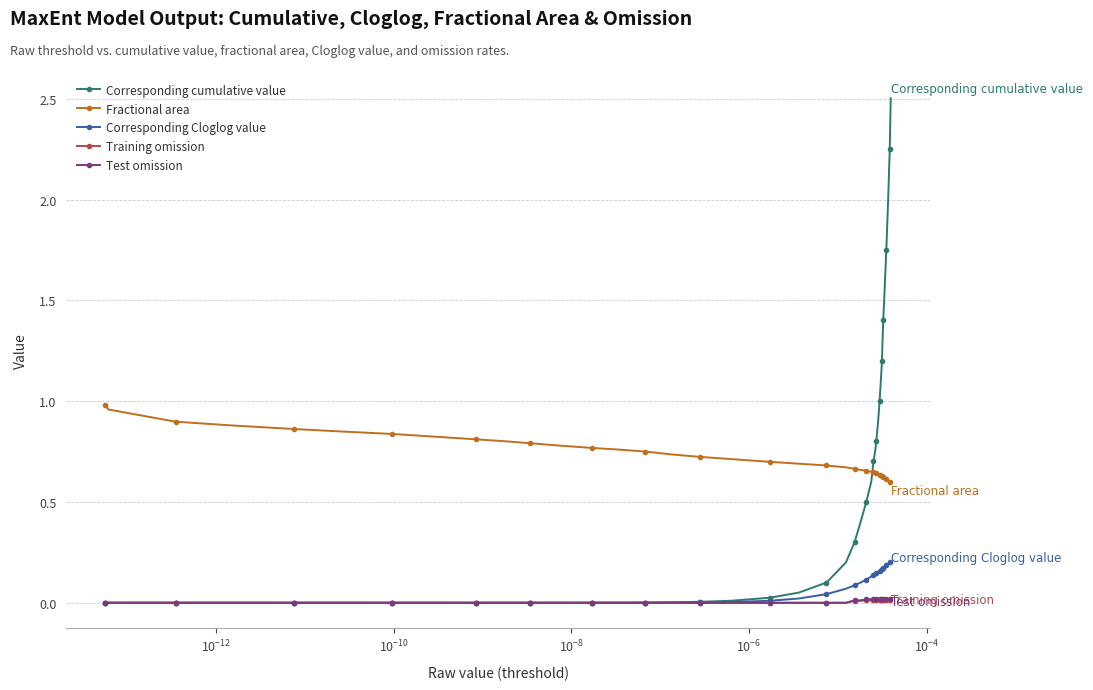

At how many categories does at least one series exceed 0?

40